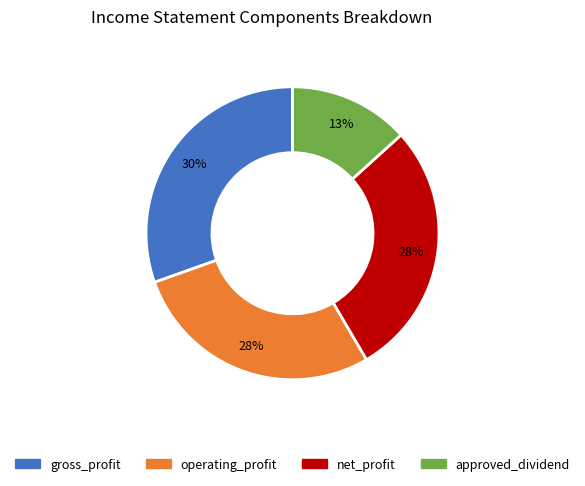

To the nearest percent, what is the average slice percentage?

25%